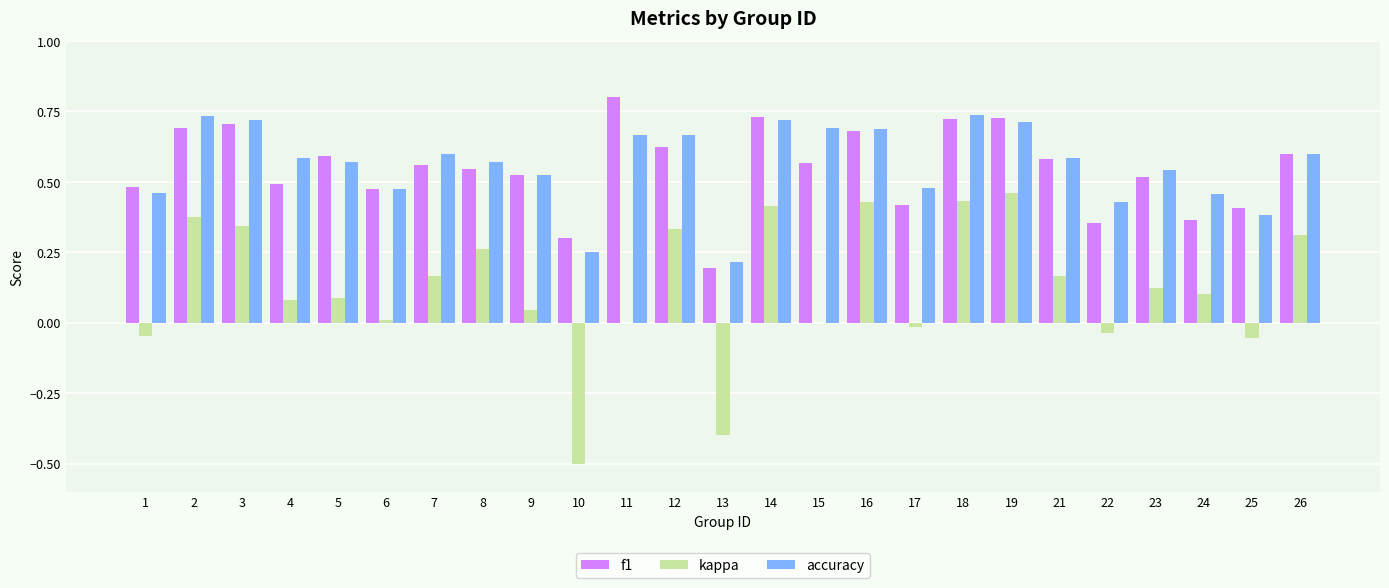

Which series has the largest range (max minus min)?

kappa